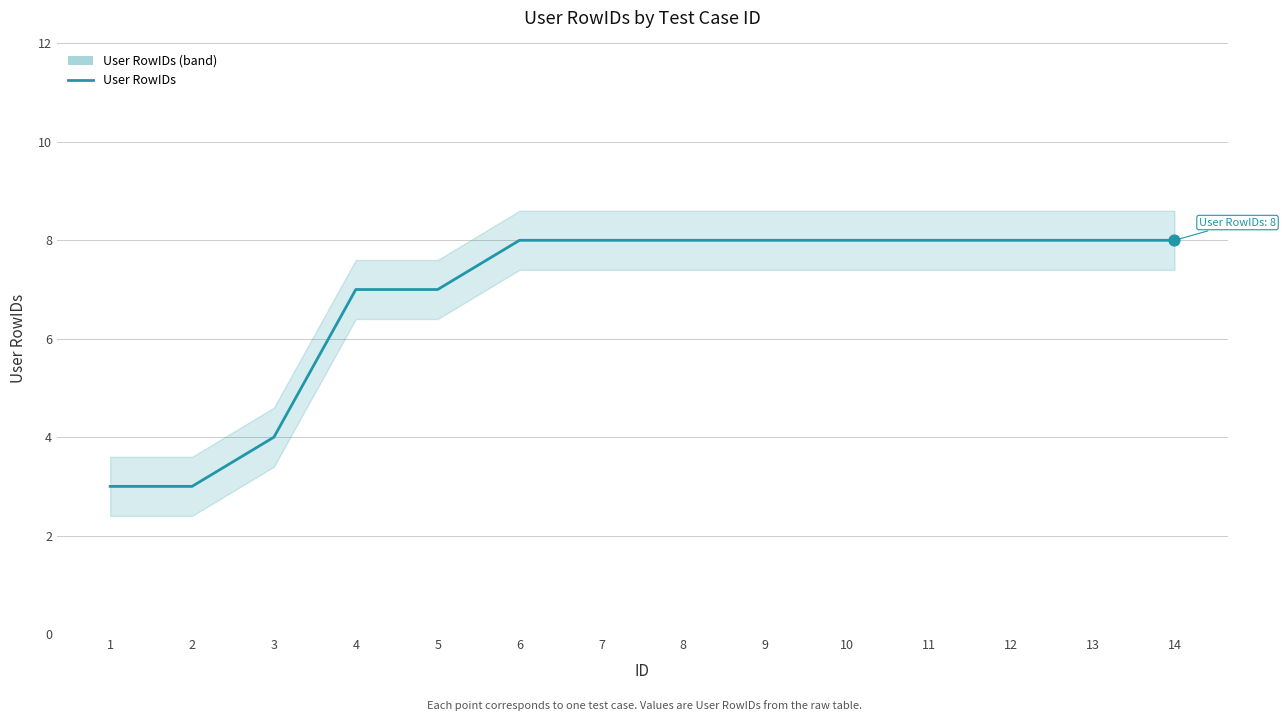

What is the change in value from 1 to 8?

+5